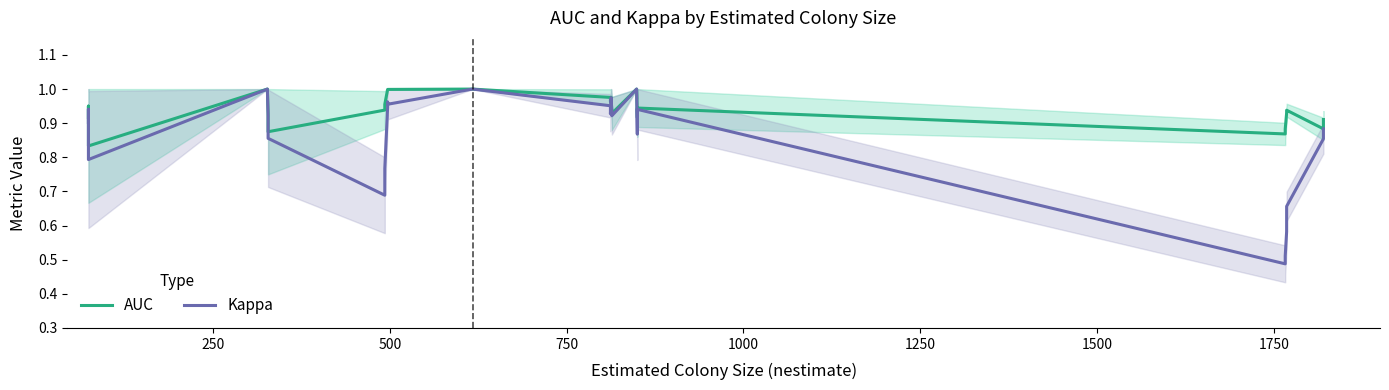

How many lines are shown in the chart?

2